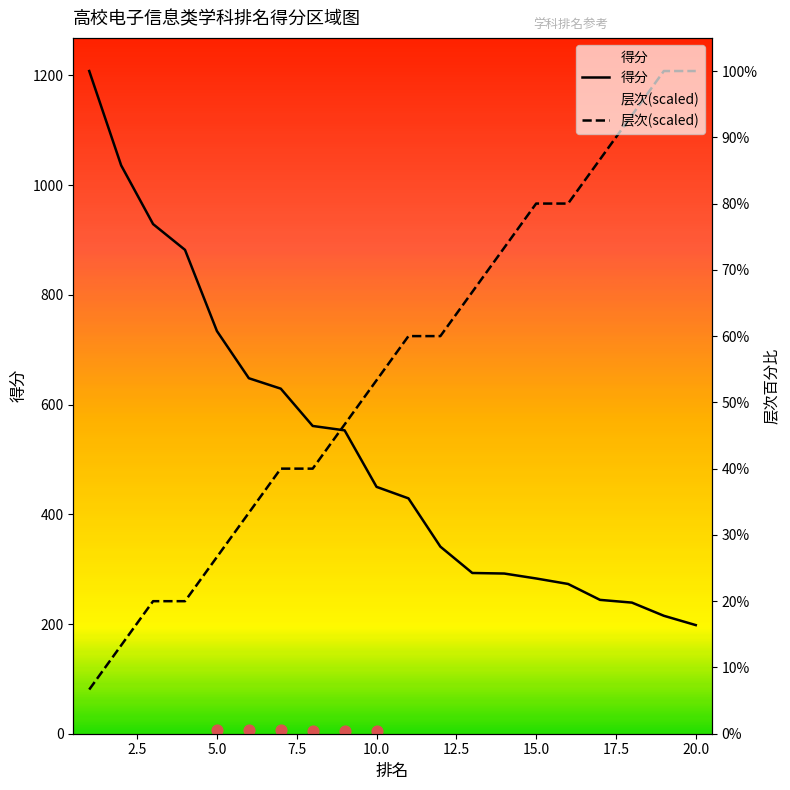

What are all the series names shown in the legend?

得分, 层次